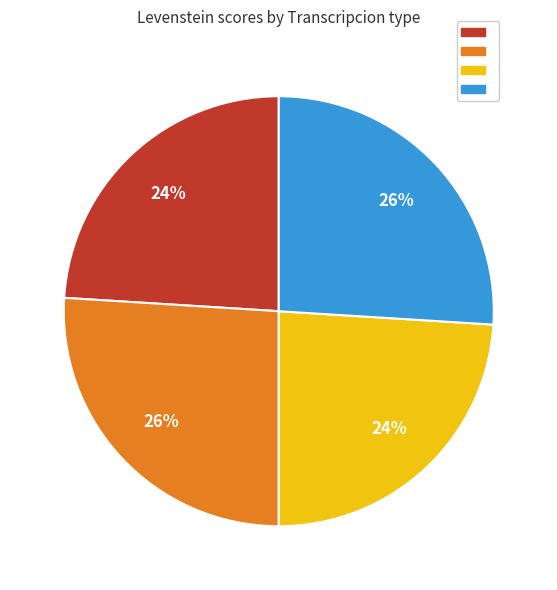

To the nearest percent, what is the difference between the largest and smallest slice percentages?

2%